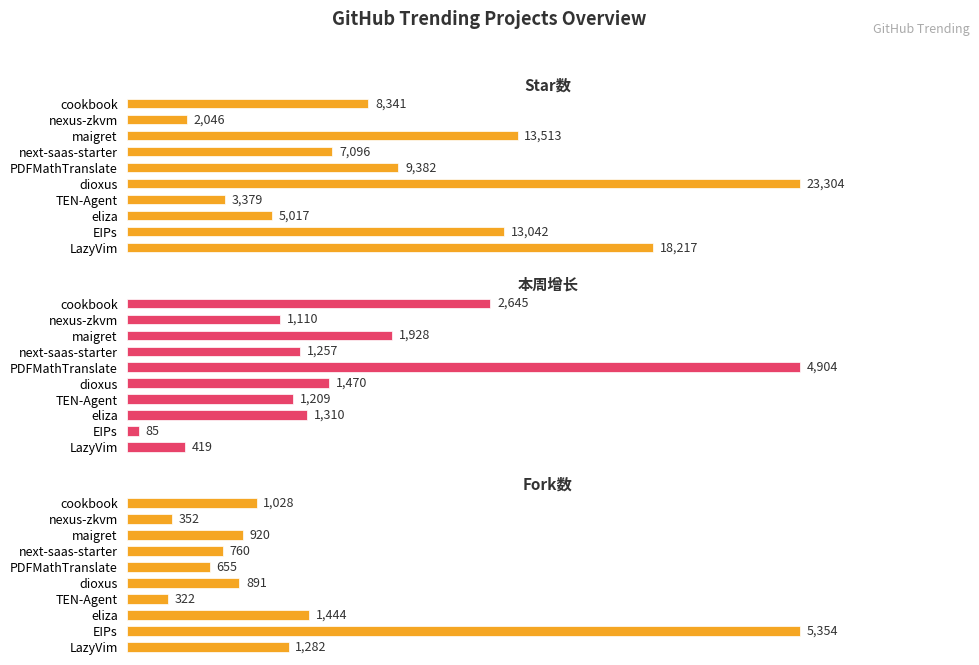

What is the average value of the Star数 series?

10334